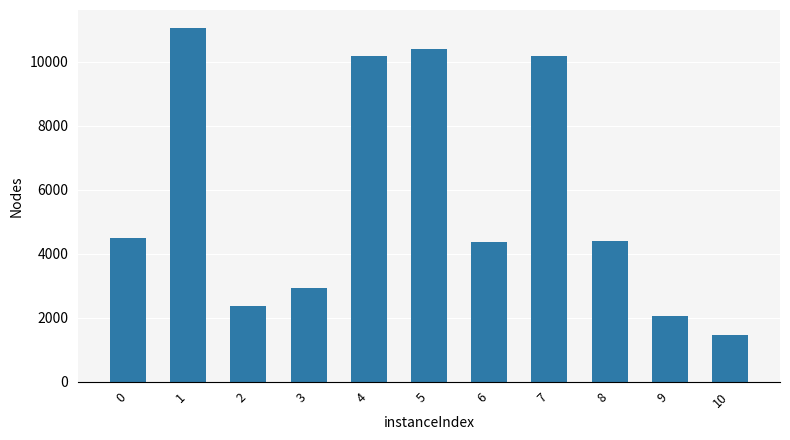

Which category has the highest value across all series?

1